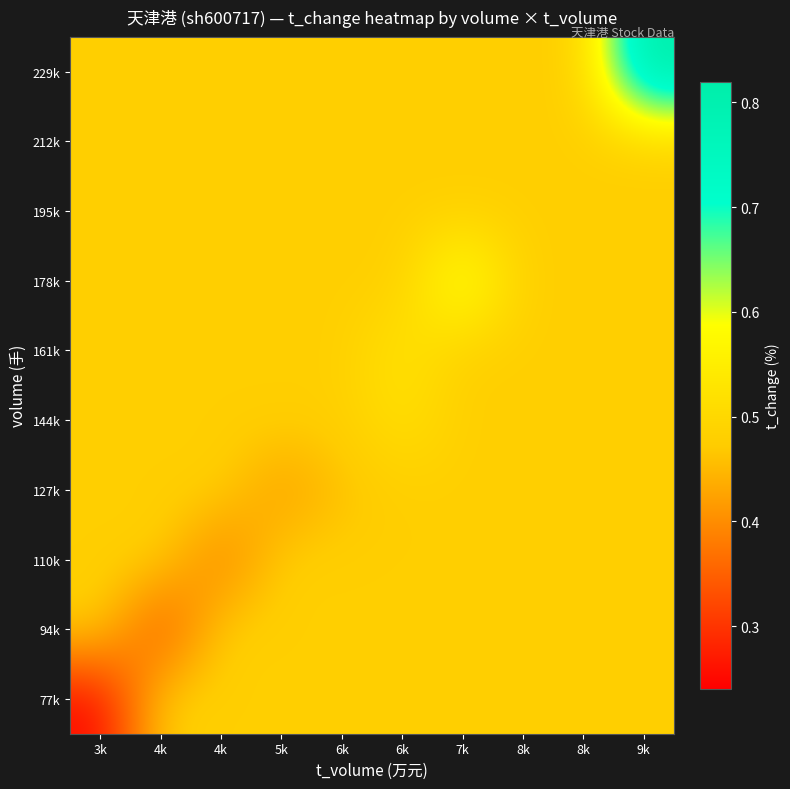

Between 6k and 5k, which is larger?

6k